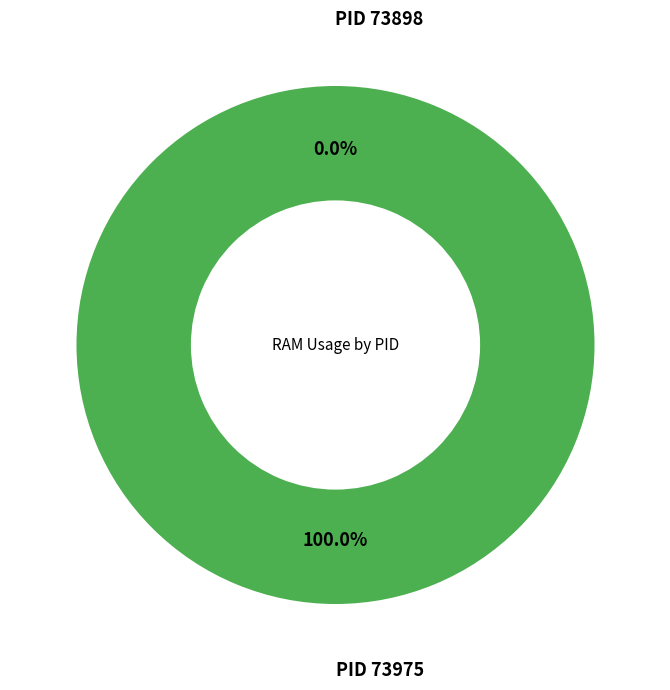

The 73975 slice represents 99% of the pie. True or false?

False